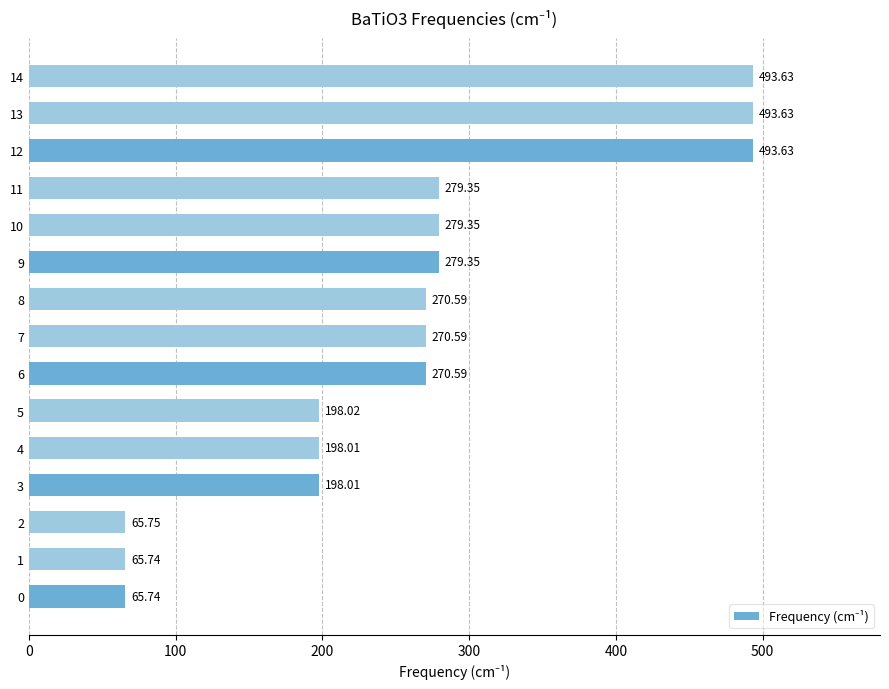

How many data points are above 270?

9